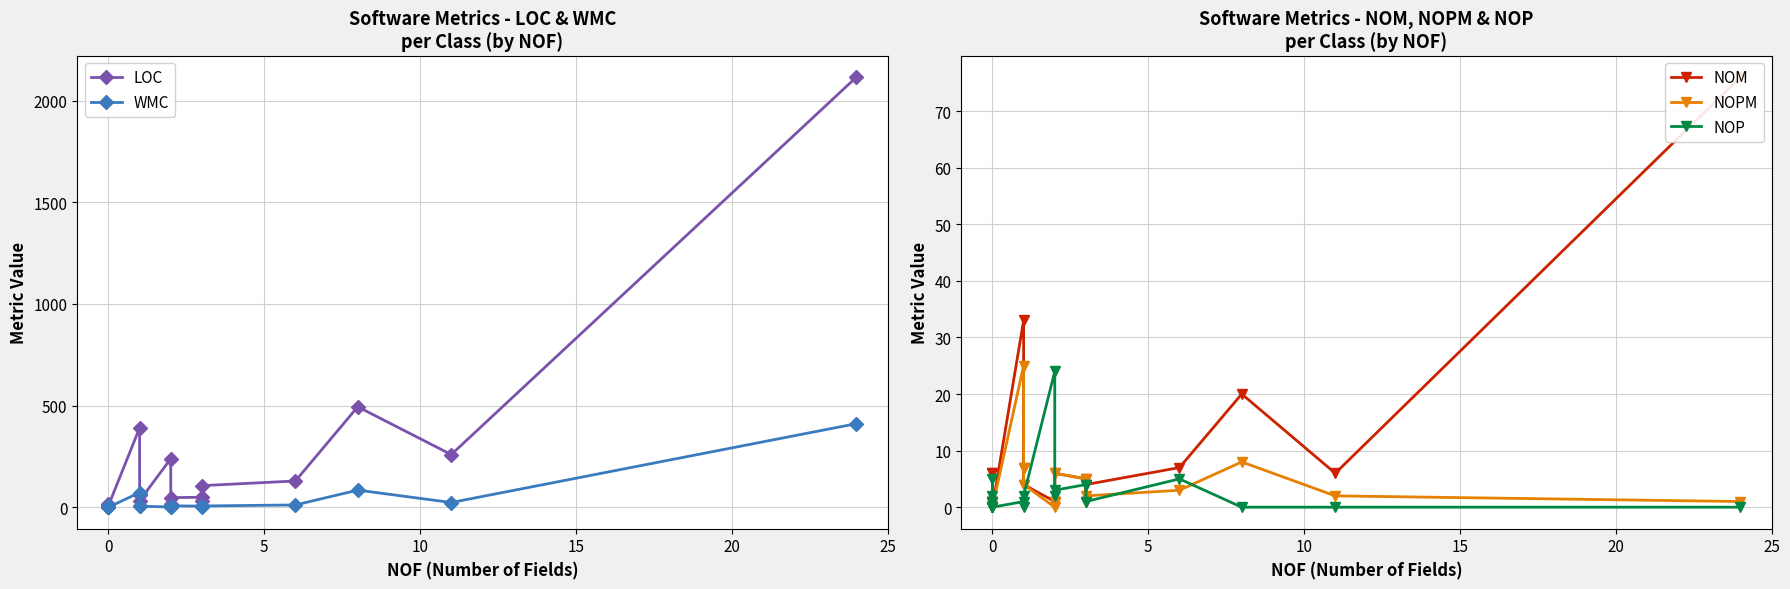

Is this an area chart (filled region under the line)?

No